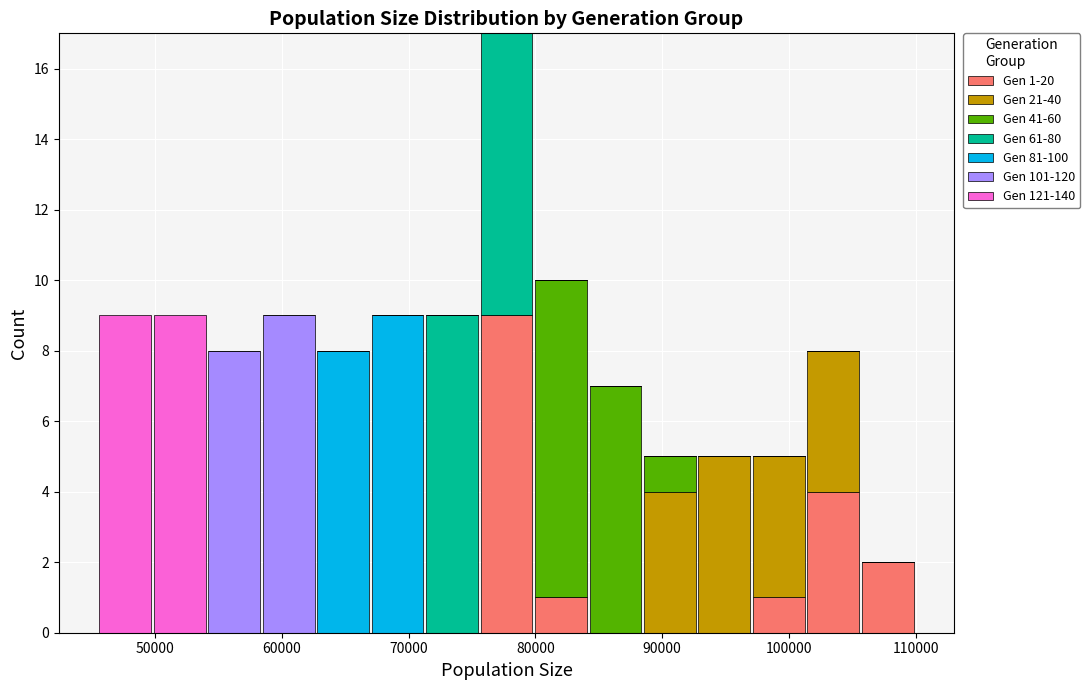

Which range on the x-axis has the tallest stacked bar (by total height)?

76000 to 80000